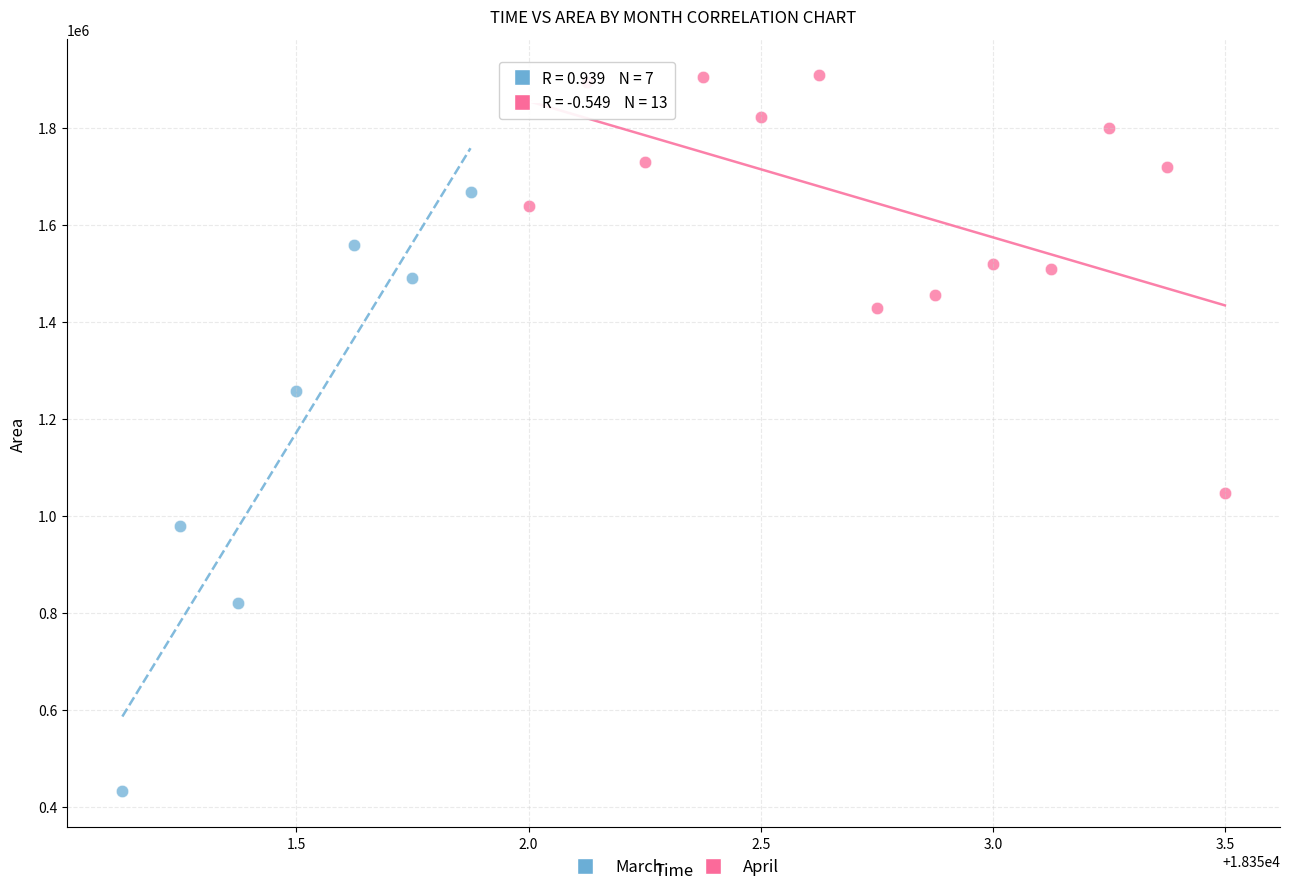

Which series contains the highest Y value?

April